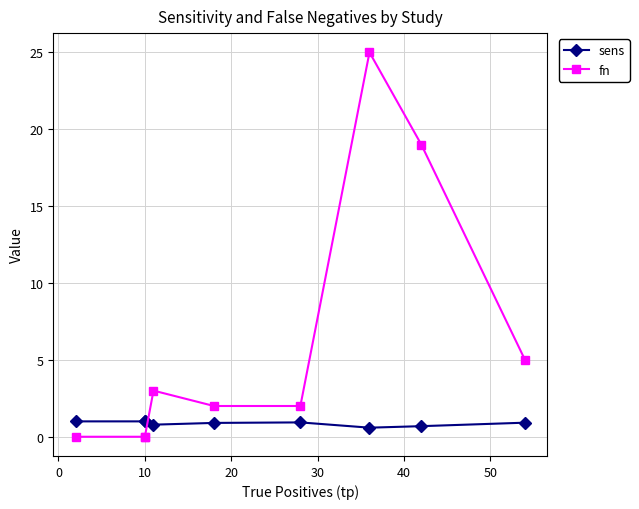

Is the value of fn at 10 greater than the value of sens at 10?

No